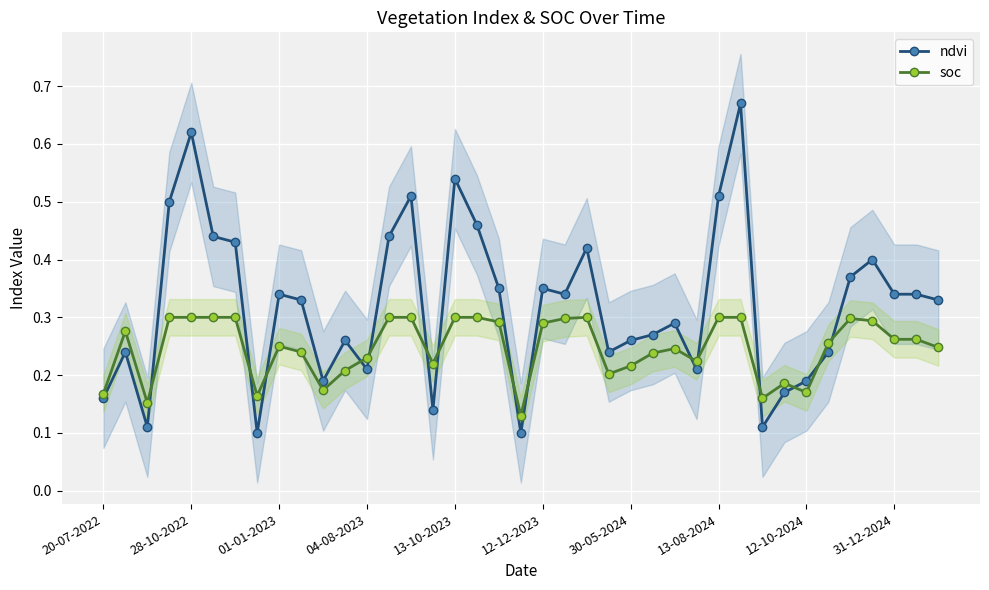

List the series in order of their overall mean, lowest first.

soc, ndvi